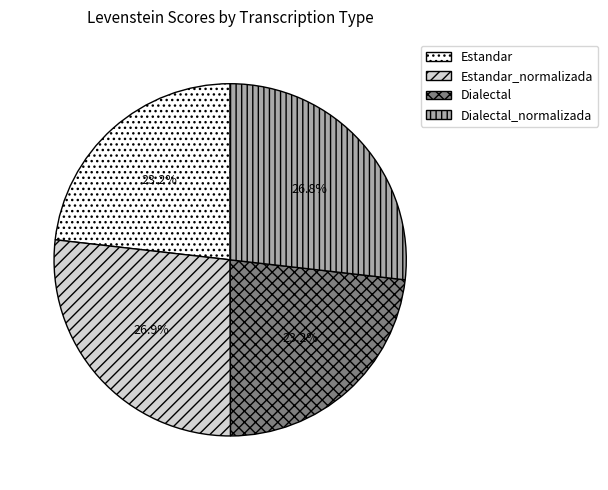

Does any single category account for the majority?

No